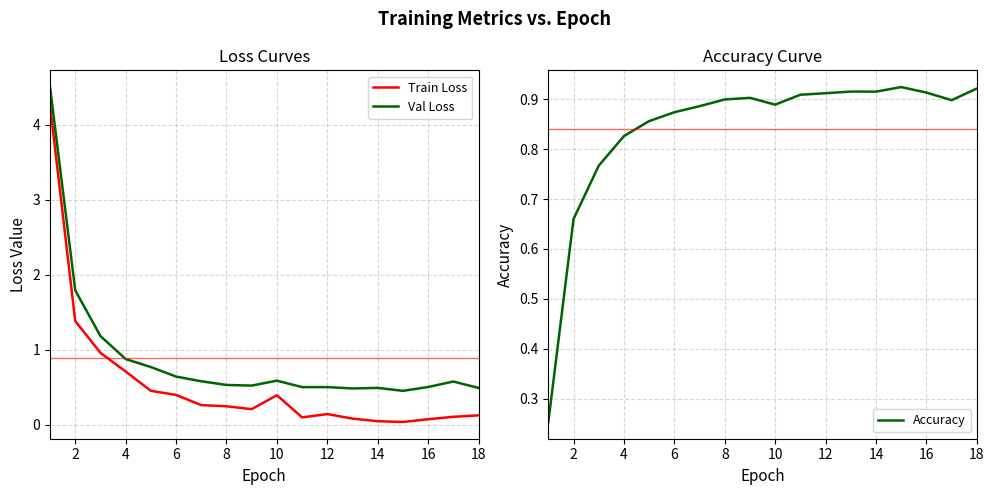

How many intersections are there between Accuracy and Train Loss?

1